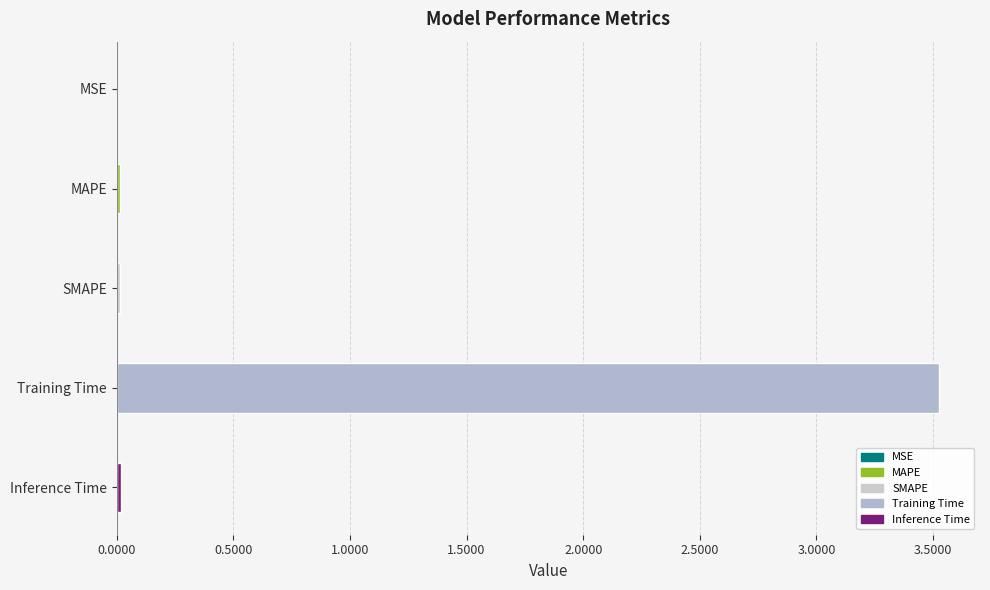

Is it true that the value at Inference Time is 0.0?

True